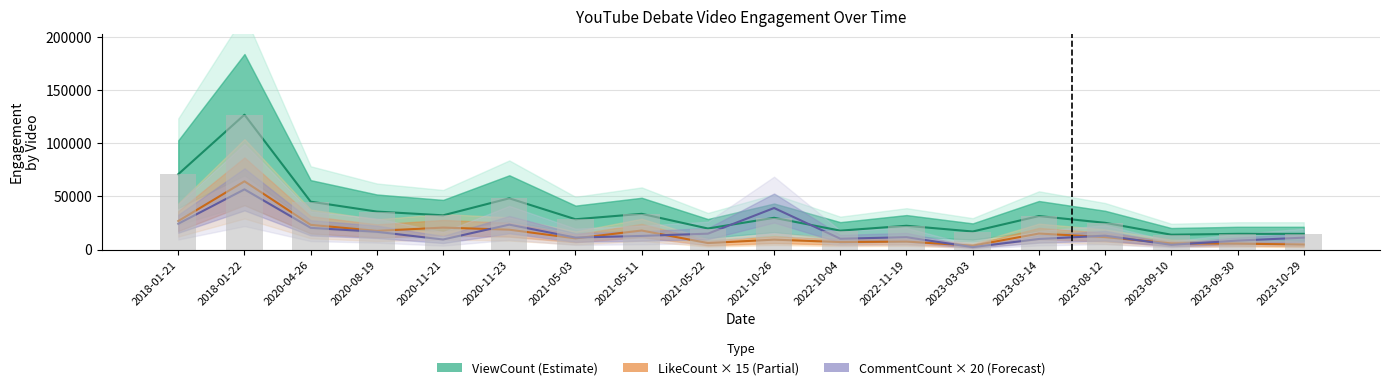

Reading left to right, what are all the values shown in this chart?

ViewCount: 70961	126997	45075	35746	32222	48233	28517	33626	19797	29888	17786	22381	16976	31517	25168	13959	14774	14768
LikeCount: 26850	64245	23250	17580	20655	18690	10515	17910	6090	9315	7050	7500	3600	15060	11715	5760	5550	4680
CommentCount: 24280	56660	20440	16680	9440	23440	11240	12820	14940	39100	10180	11620	2260	9940	13060	4460	8400	11180